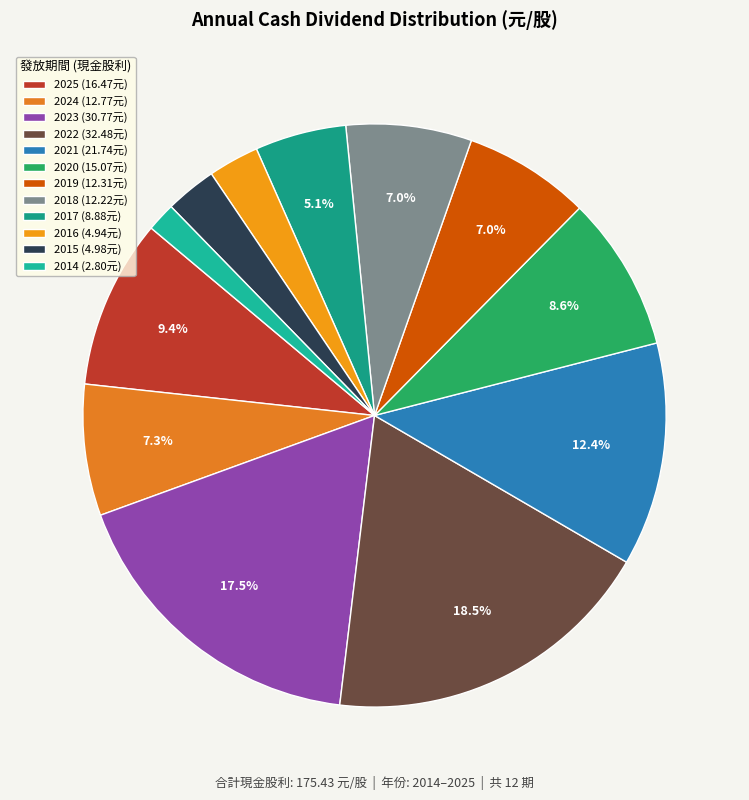

How many slices are in this pie chart?

12